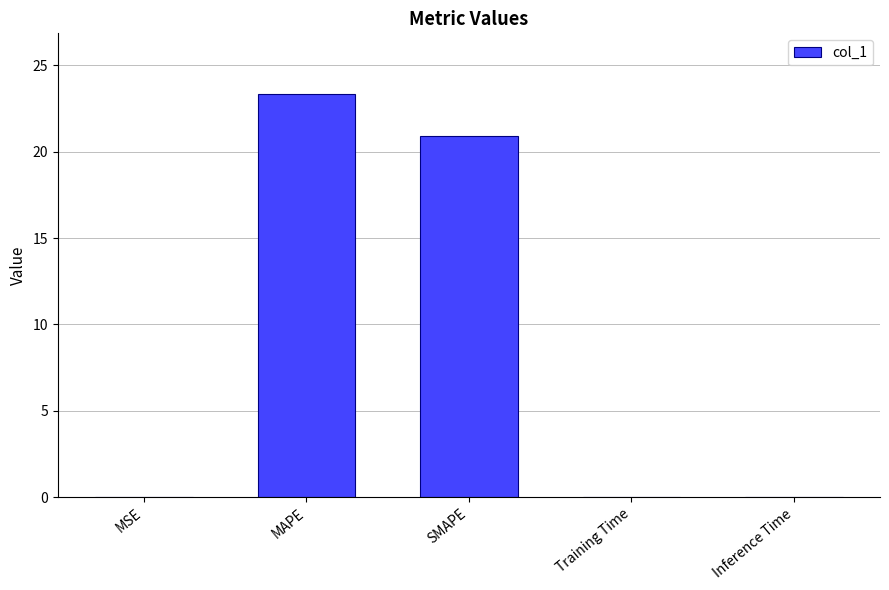

Which label corresponds to the largest value in the chart?

MAPE